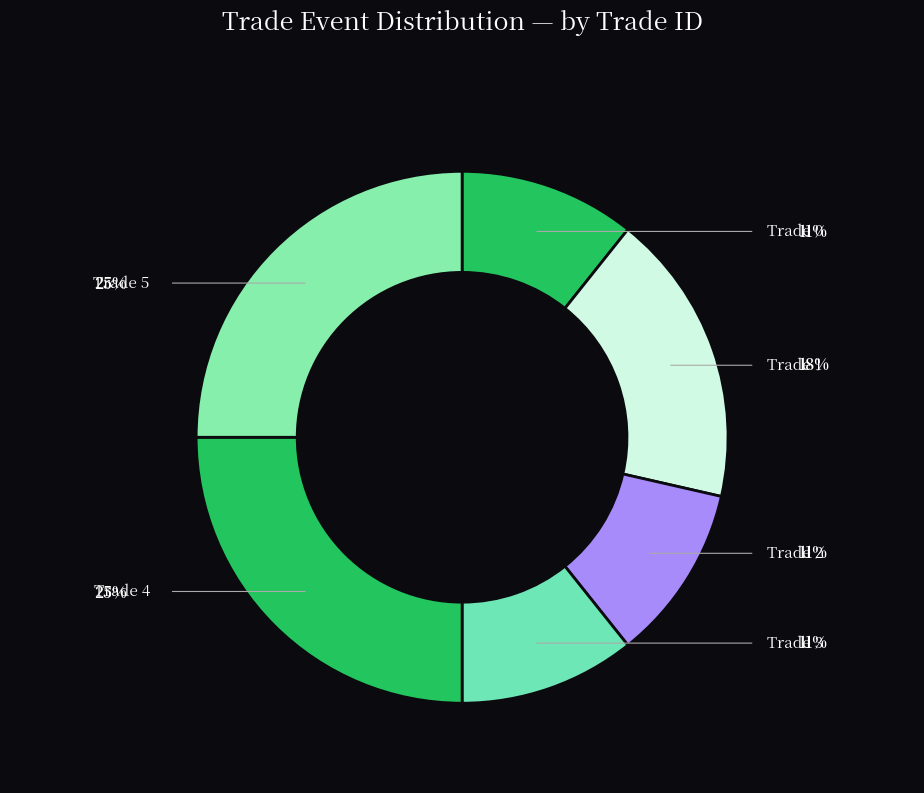

Does Trade 0 represent more than half of the total?

No